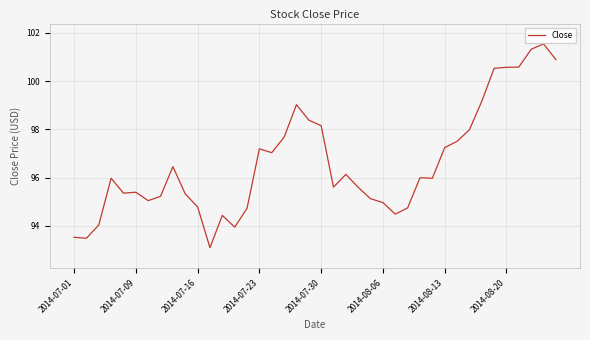

What is the greatest value displayed?

101.5